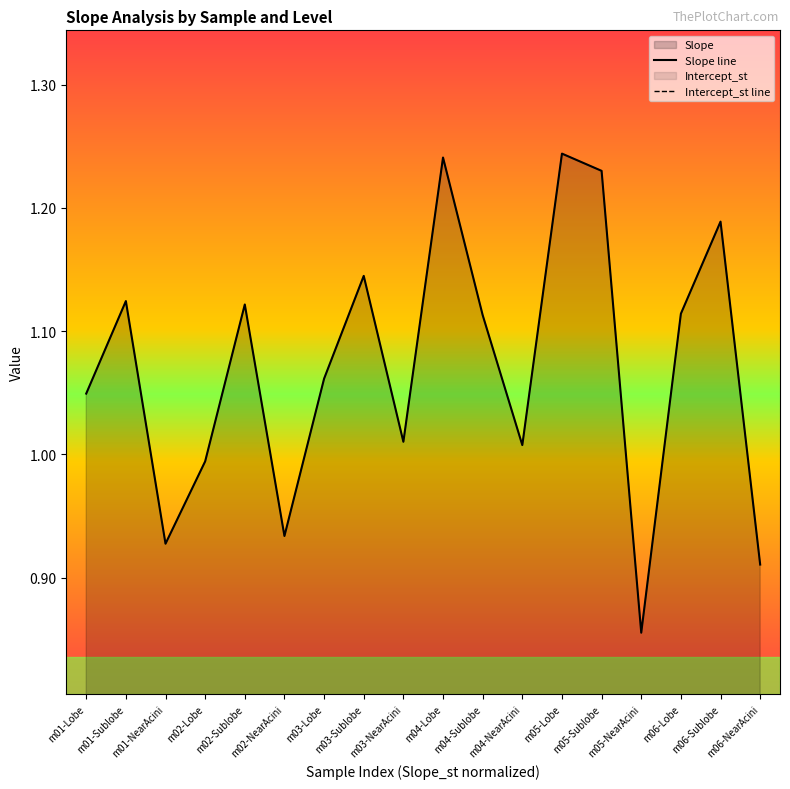

Rank the series at m02-Lobe from lowest to highest value.

Intercept_st line, Slope line